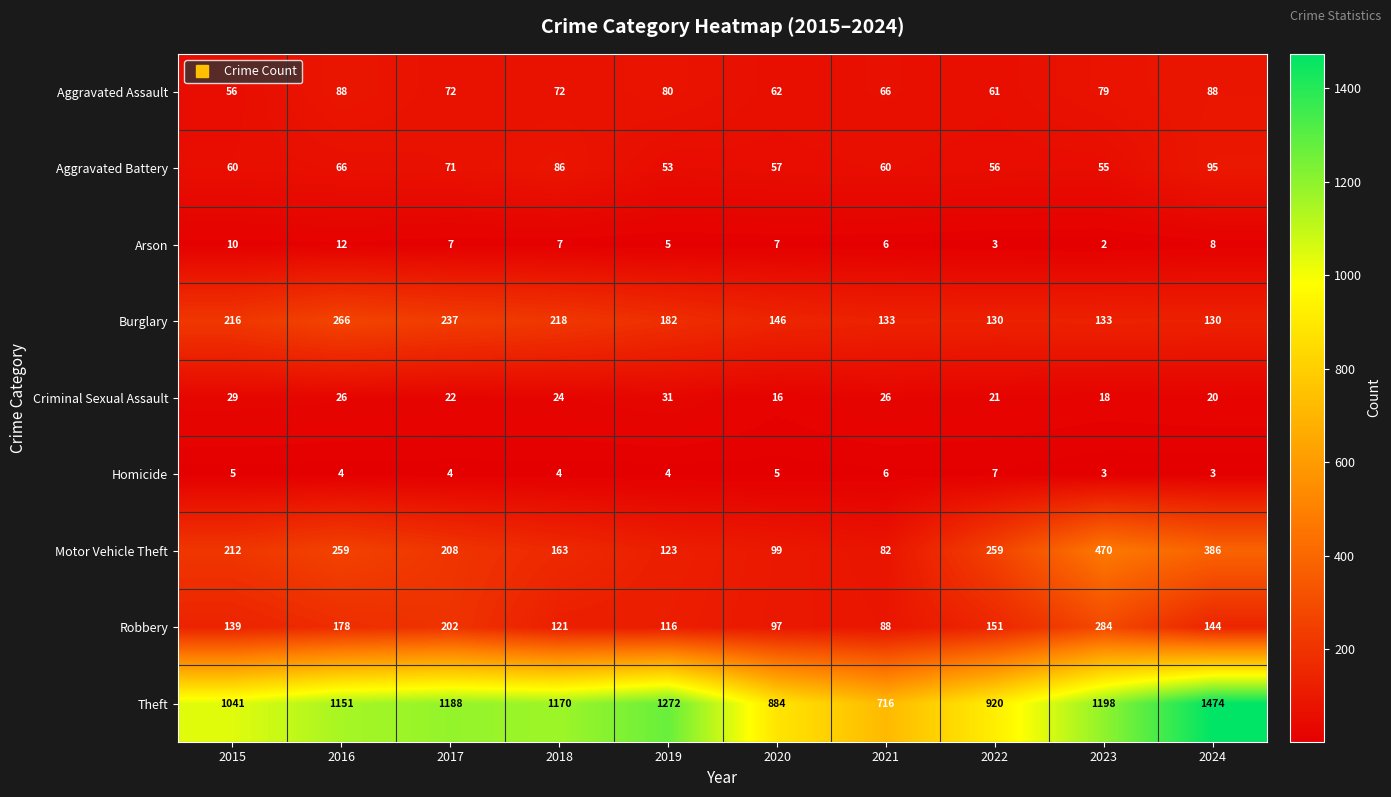

How many data points does each series have?

10